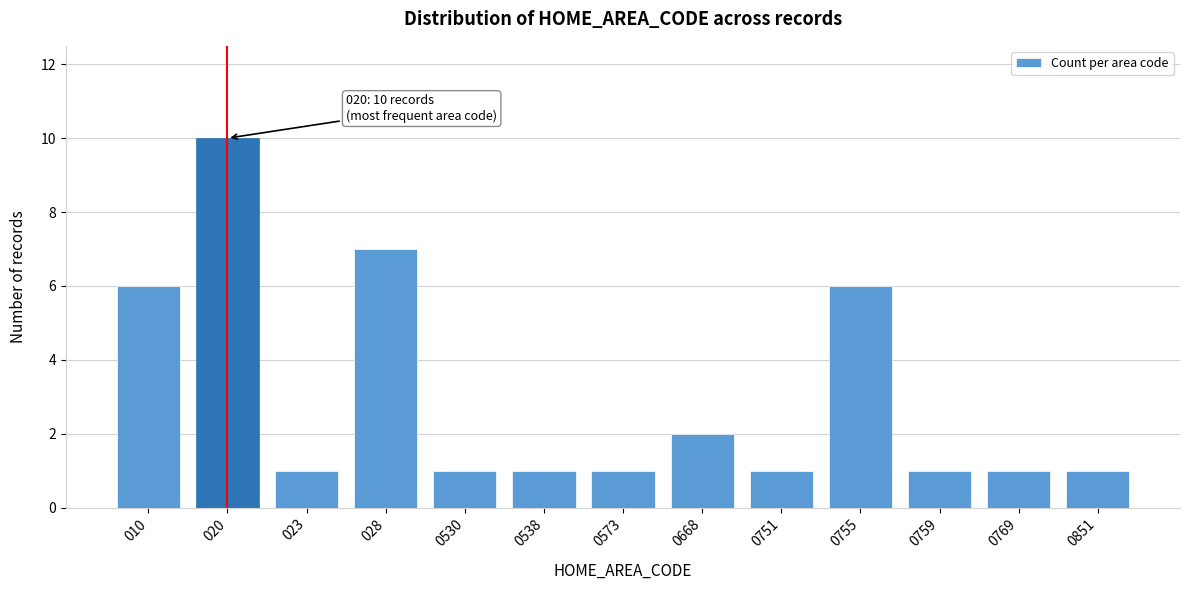

Reading right to left, transcribe all the data shown in this chart.

1	1	1	6	1	2	1	1	1	7	1	10	6